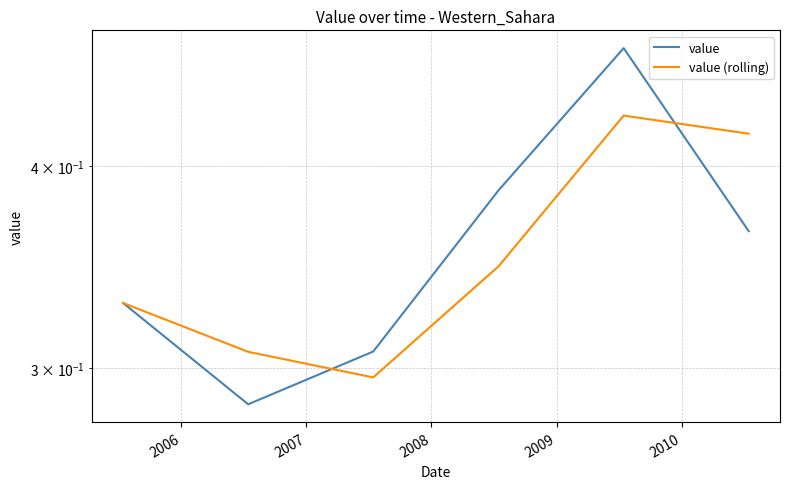

Where do value and value (rolling) first cross each other?

2006 and 2007